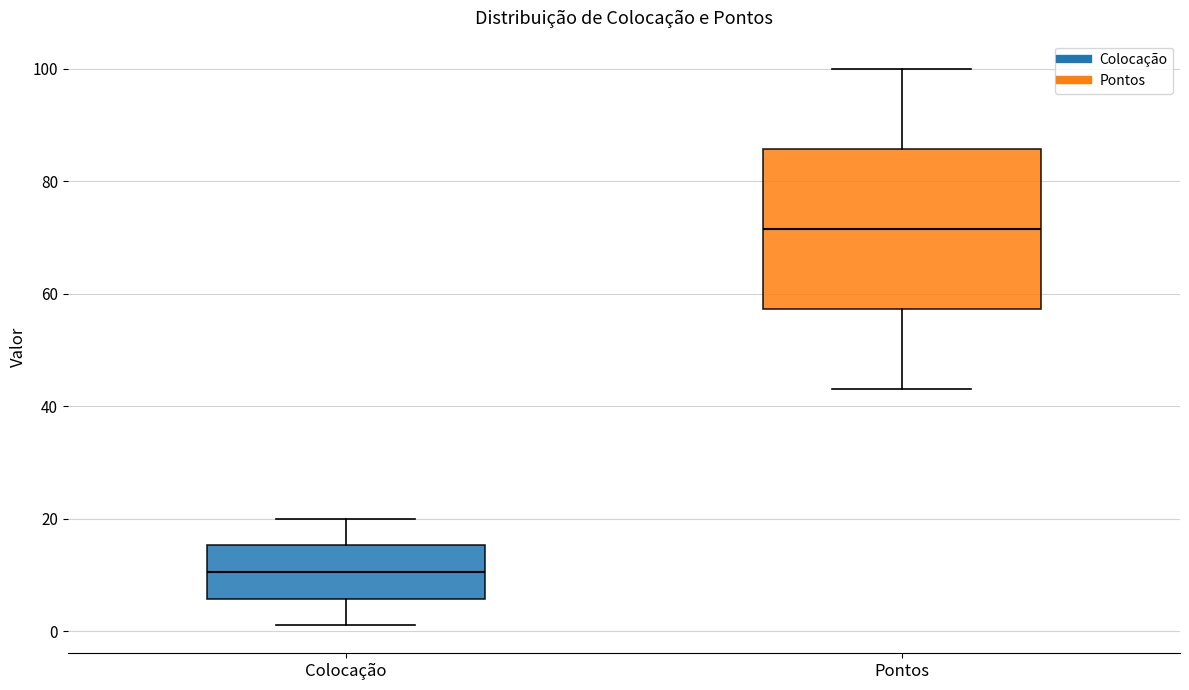

Which box's median line is the highest?

Pontos